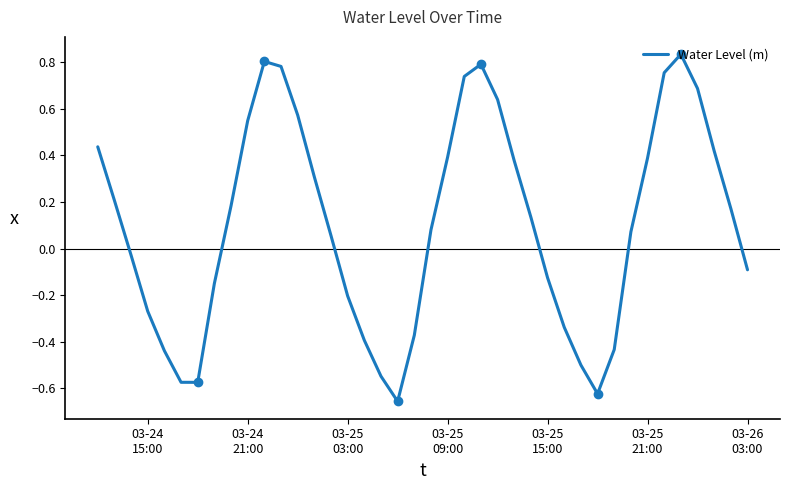

What is the difference between the maximum and minimum values?

1.5